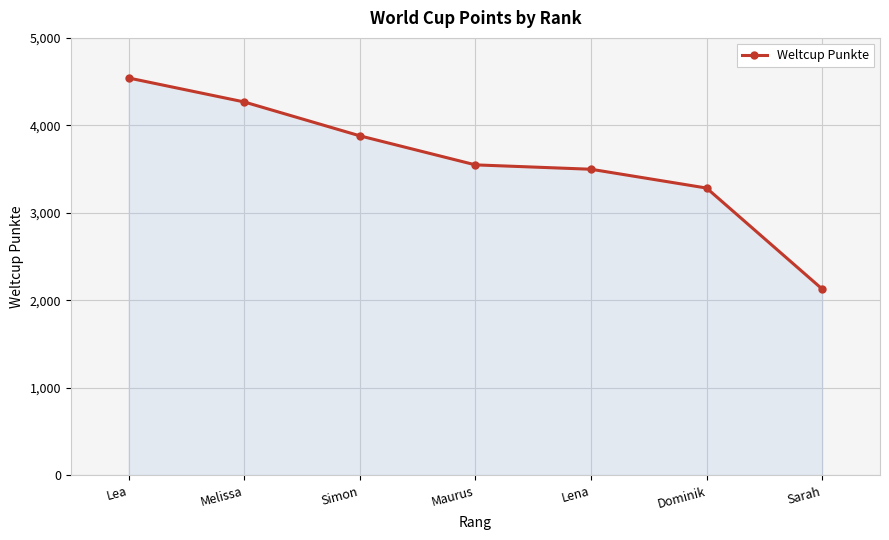

Approximately how many times larger is the value at Lea compared to Lena?

1.3